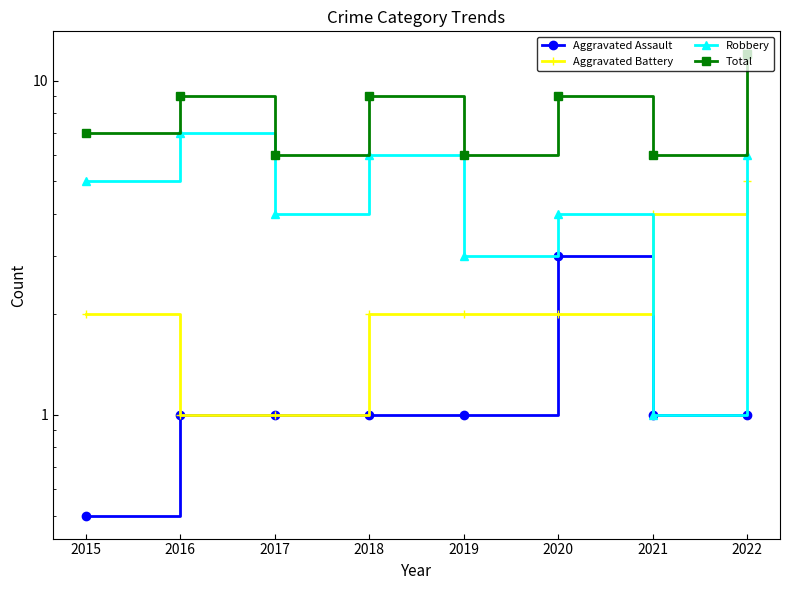

Count the Total values in the range 6 to 9.

7